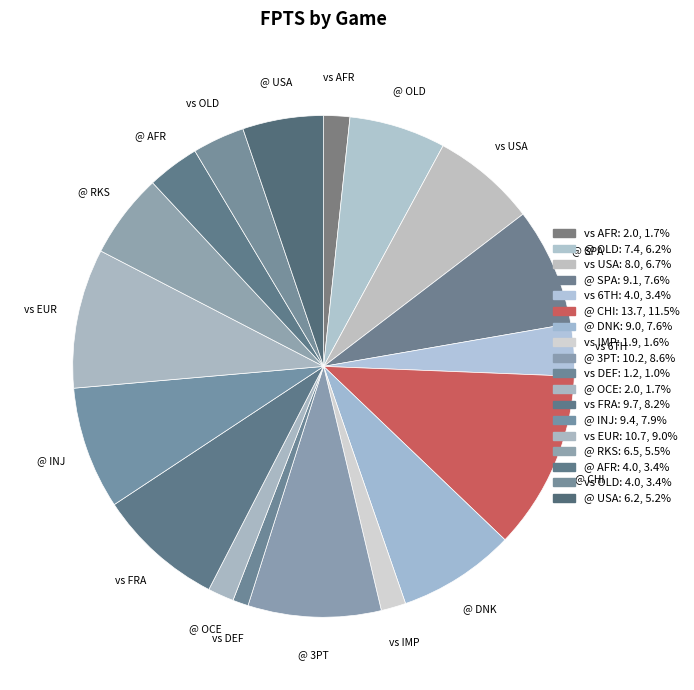

Is there any slice that represents more than half of the pie?

No